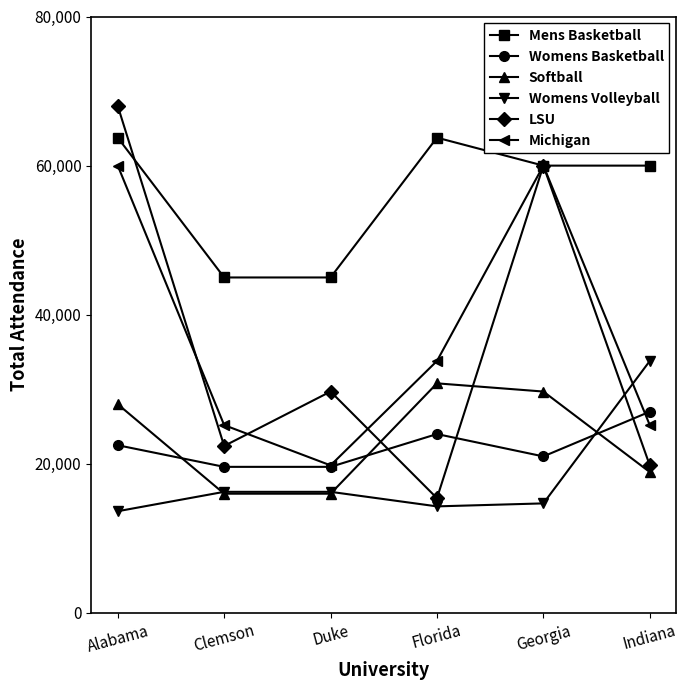

Rank the series at Alabama from lowest to highest value.

Womens Volleyball, Womens Basketball, Softball, Michigan, Mens Basketball, LSU